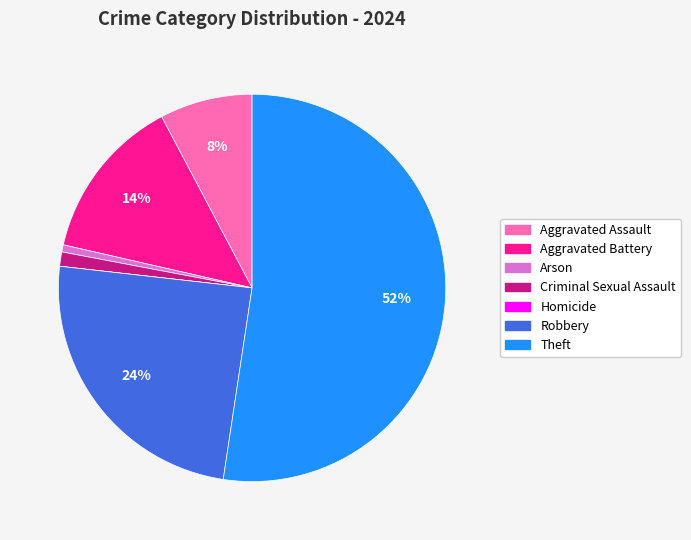

Which has a higher value, Theft or Aggravated Battery?

Theft